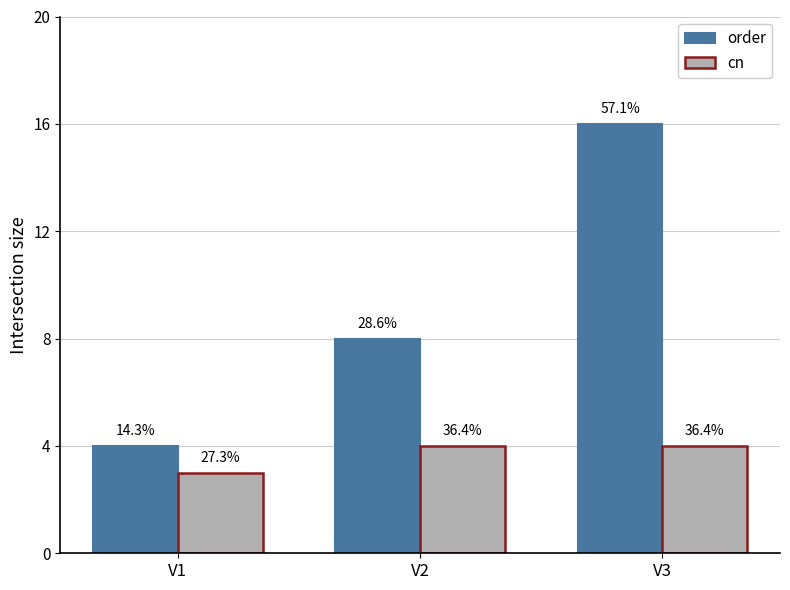

How many groups of bars are there?

3